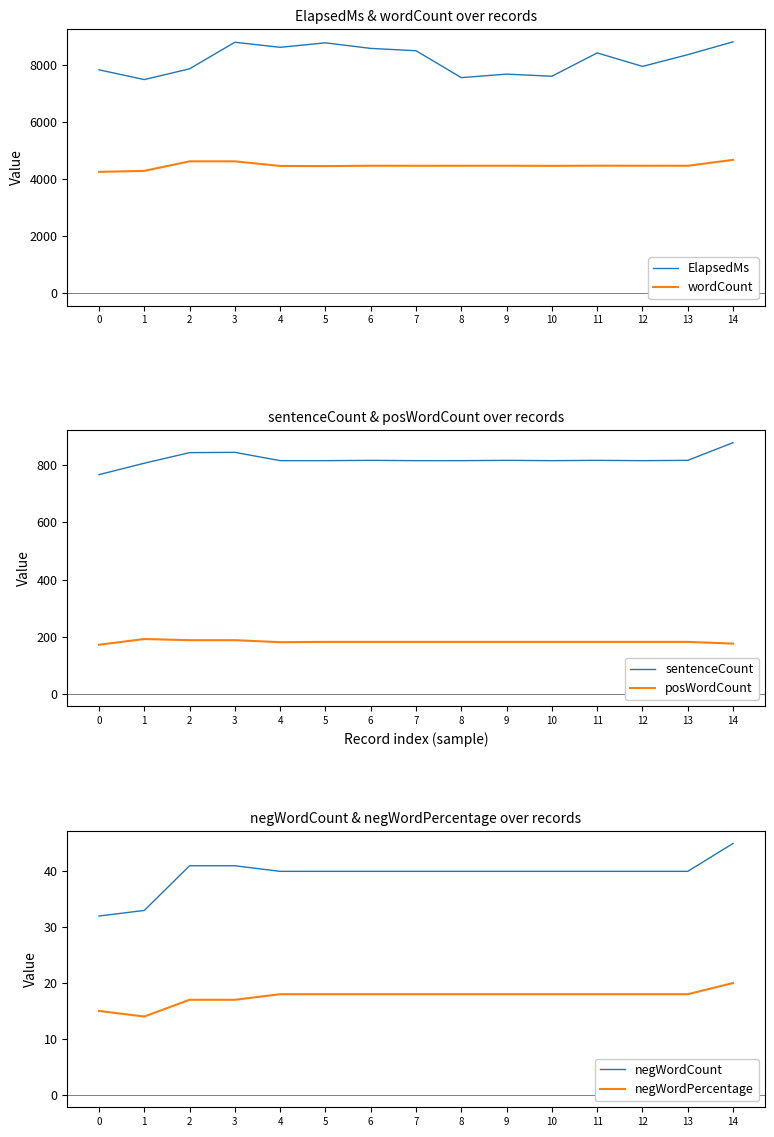

What is the value of the posWordCount point at the 14th from the left?

182